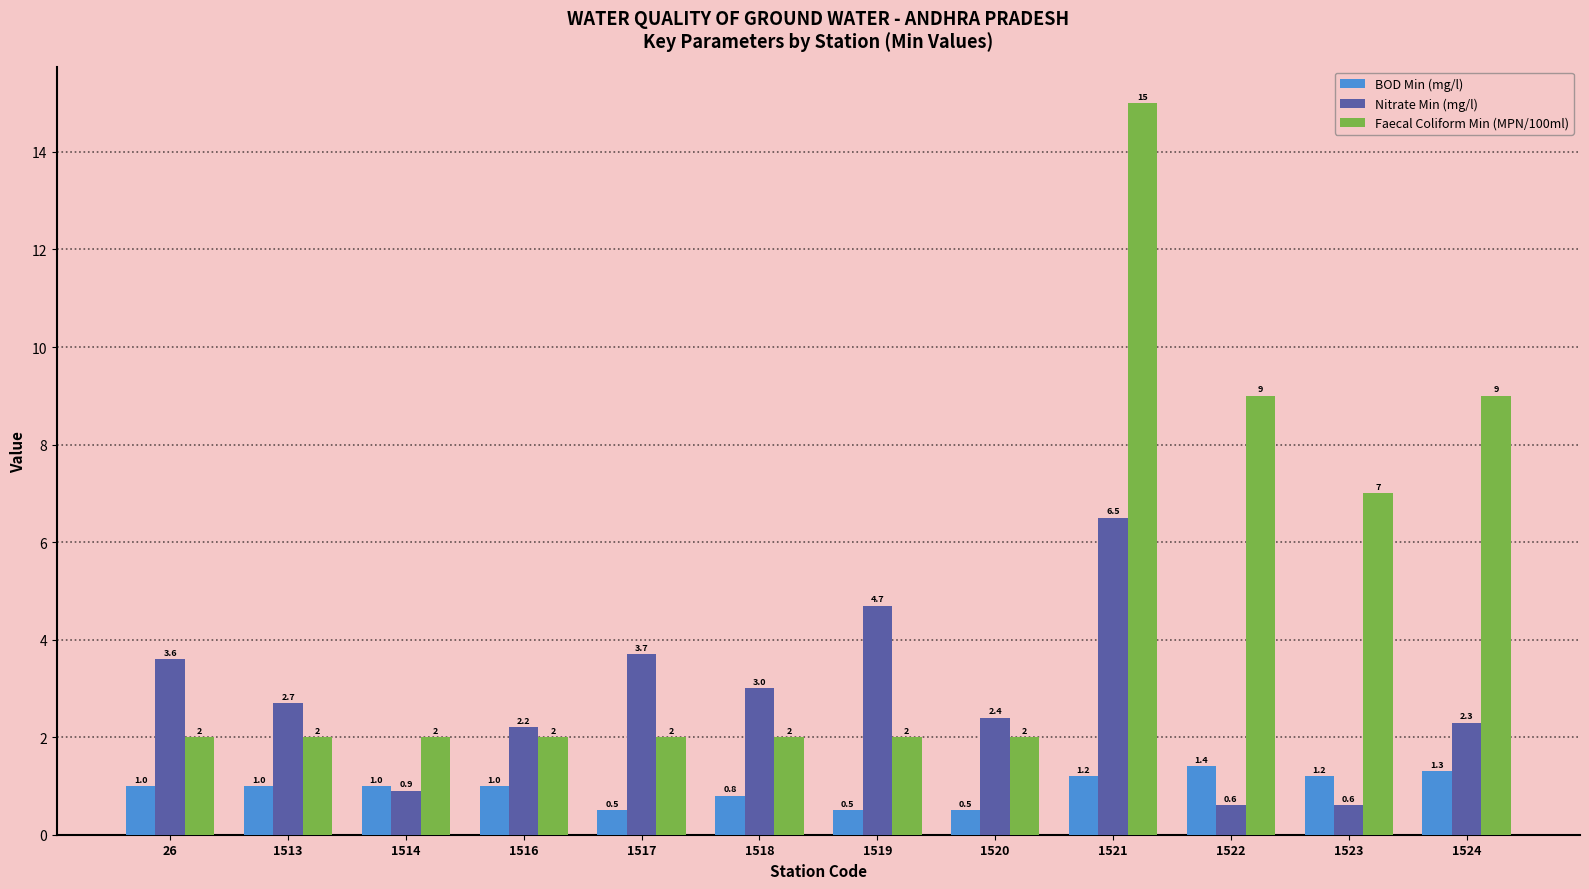

Reading left to right, list all the values displayed in this chart.

BOD Min (mg/l): 1.0	1.0	1.0	1.0	0.5	0.8	0.5	0.5	1.2	1.4	1.2	1.3
Nitrate Min (mg/l): 3.6	2.7	0.9	2.2	3.7	3.0	4.7	2.4	6.5	0.6	0.6	2.3
Faecal Coliform Min (MPN/100ml): 2.0	2.0	2.0	2.0	2.0	2.0	2.0	2.0	15.0	9.0	7.0	9.0